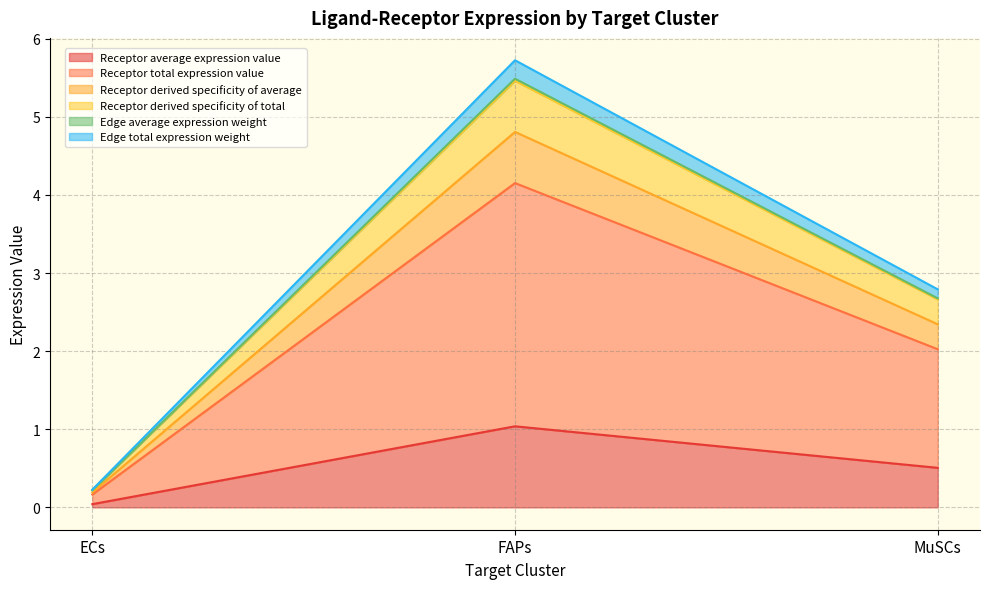

Where is Receptor derived specificity of total nearest to the value 2?

MuSCs